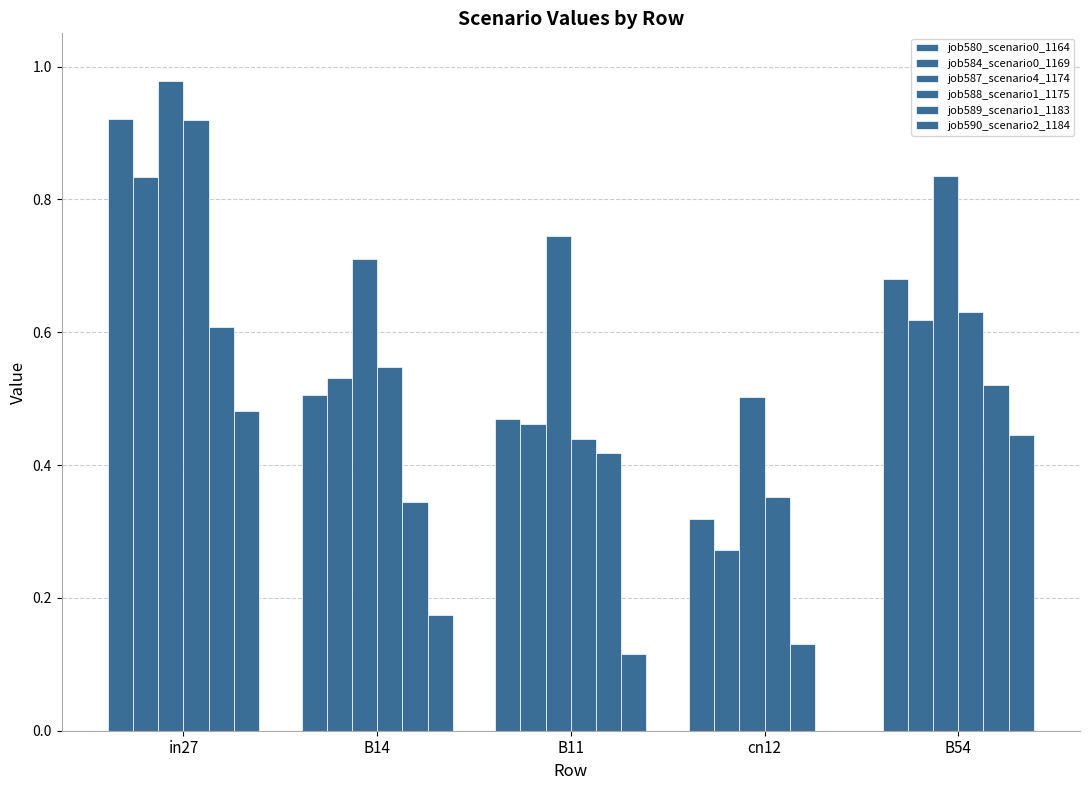

What is the difference between the second highest and second lowest values in the job587_scenario4_1174 series?

0.1